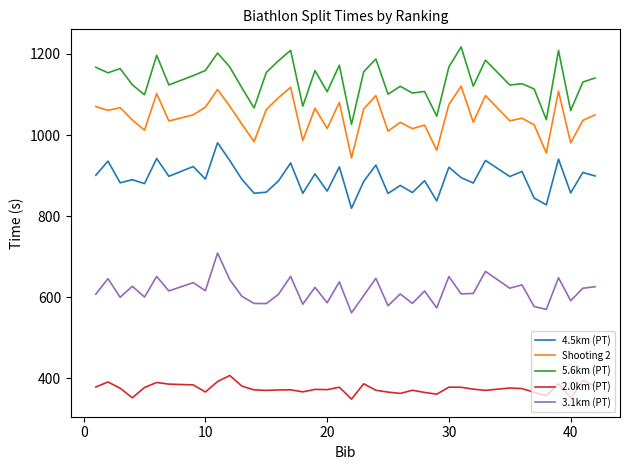

What is the minimum value for 3.1km (PT)?

561.6